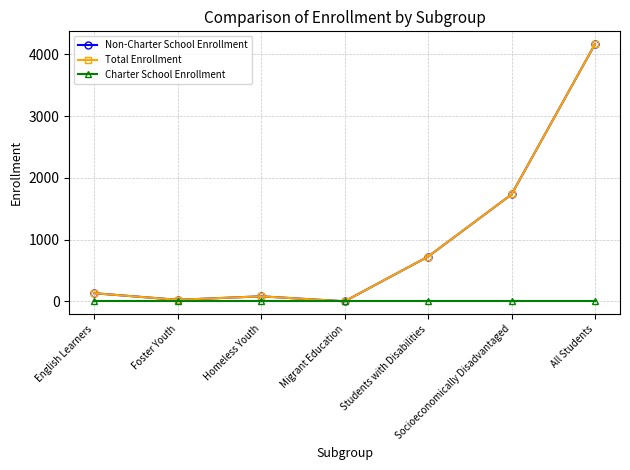

What is the greatest value displayed?

4166